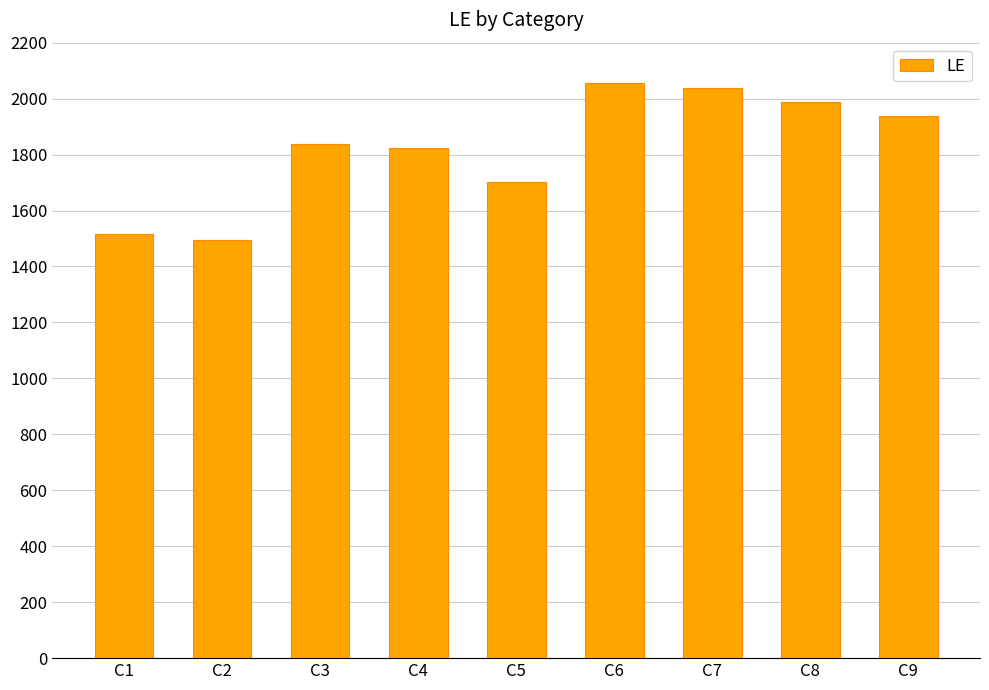

What is the value of the 9th bar from the left?

1937